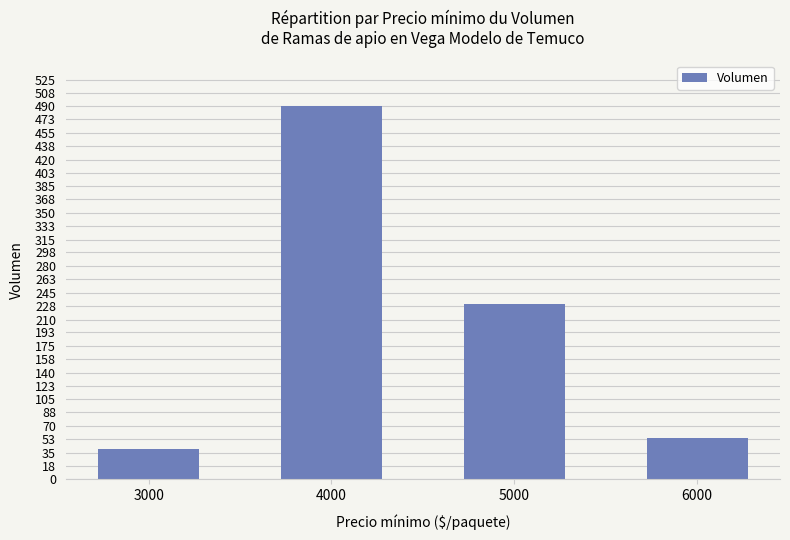

What is the minimum value shown in the chart?

40